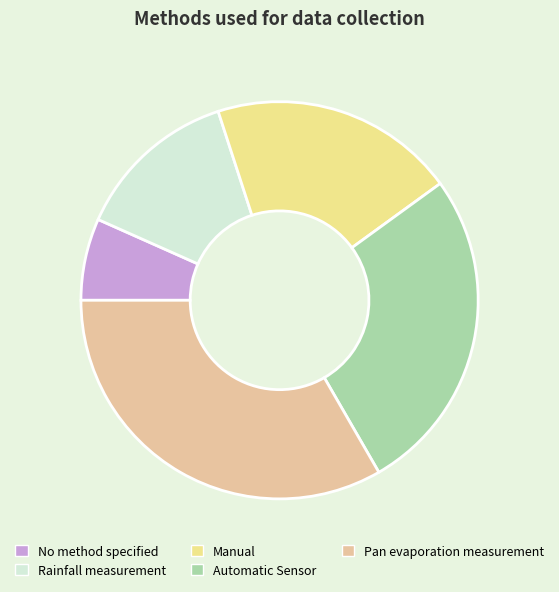

What is the ratio of the value at Automatic Sensor to the value at Manual?

1.3